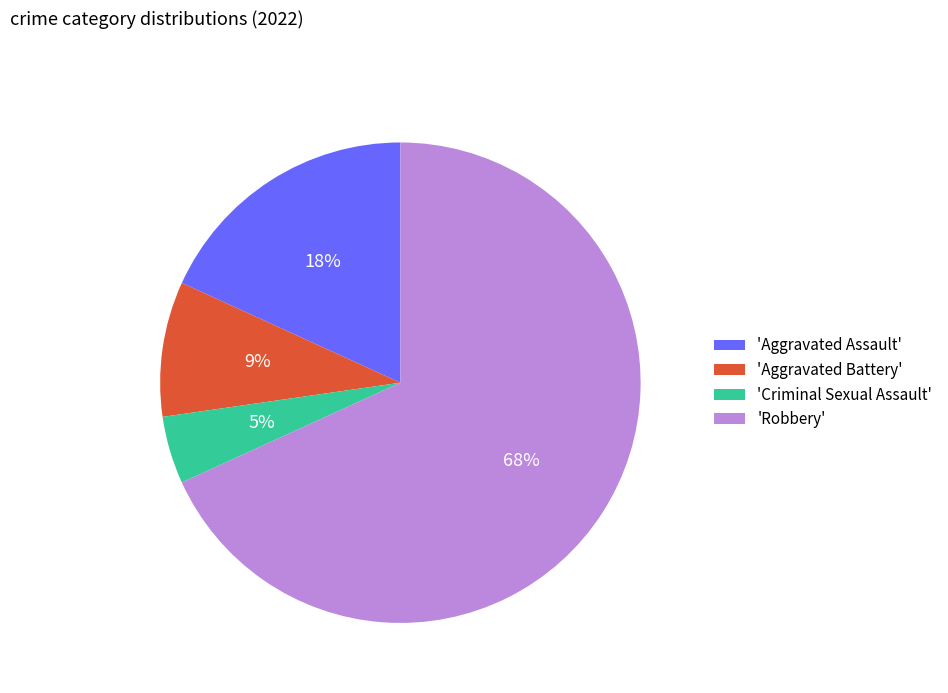

To the nearest percent, what percentage of the pie is 'Criminal Sexual Assault'?

5%